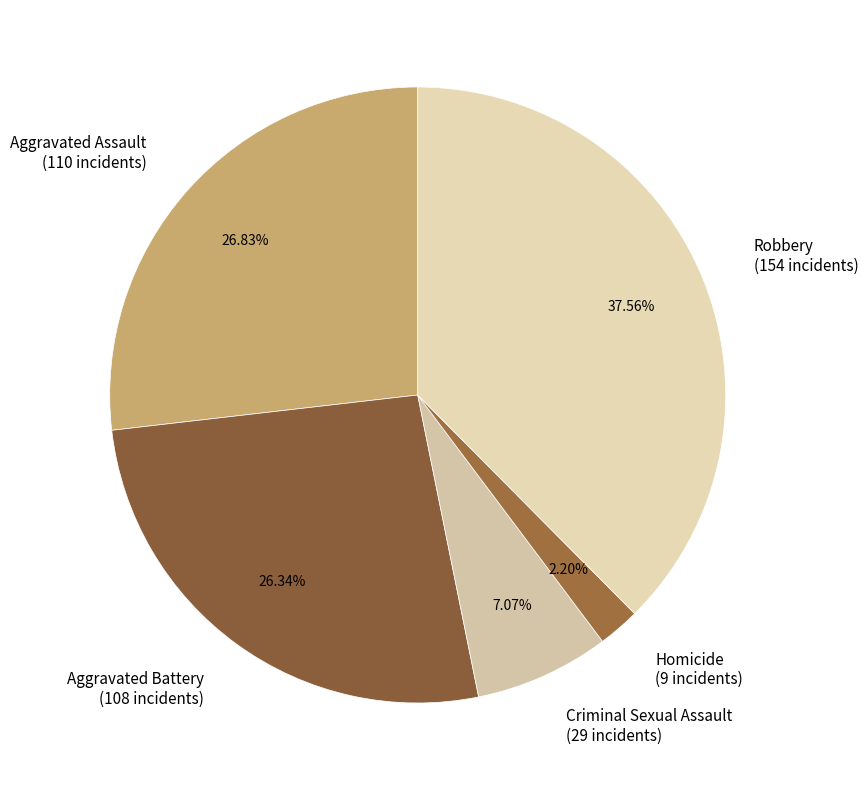

What is the total percentage of Aggravated Assault and Criminal Sexual Assault?

33.9%